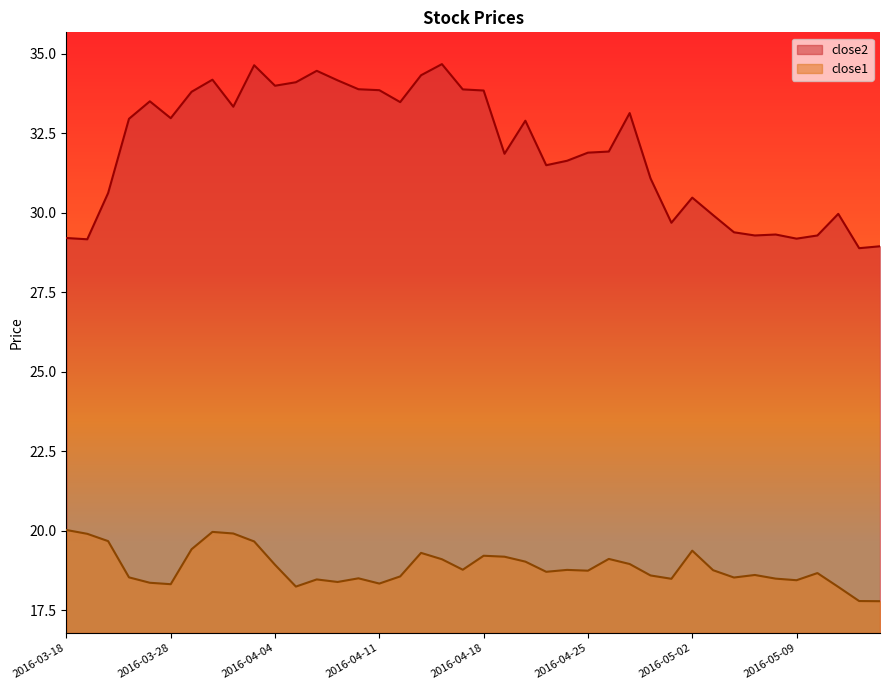

Which category has the lowest value in the close2 series?

2016-05-12